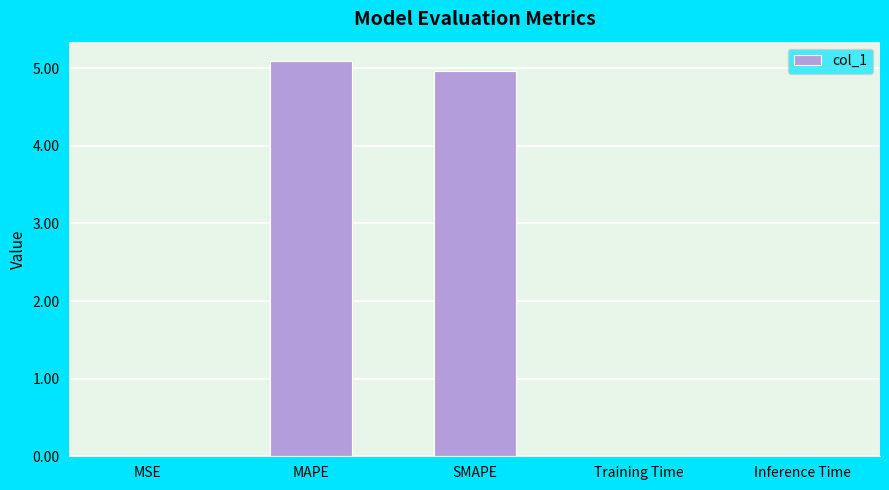

Which has a higher value, SMAPE or MAPE?

MAPE